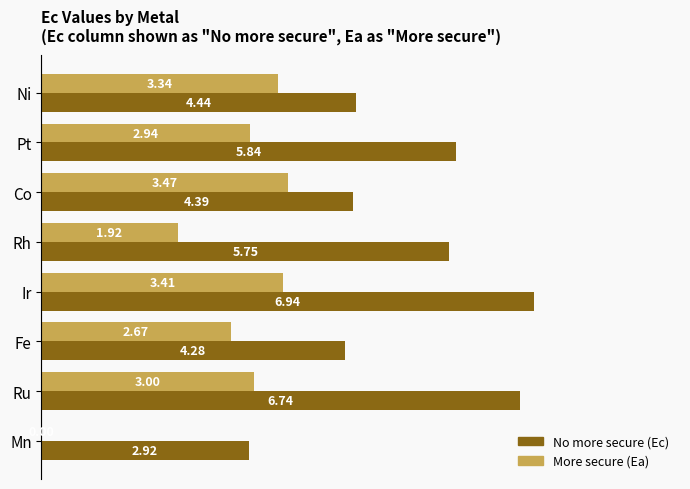

Count the number of categories in the chart.

8